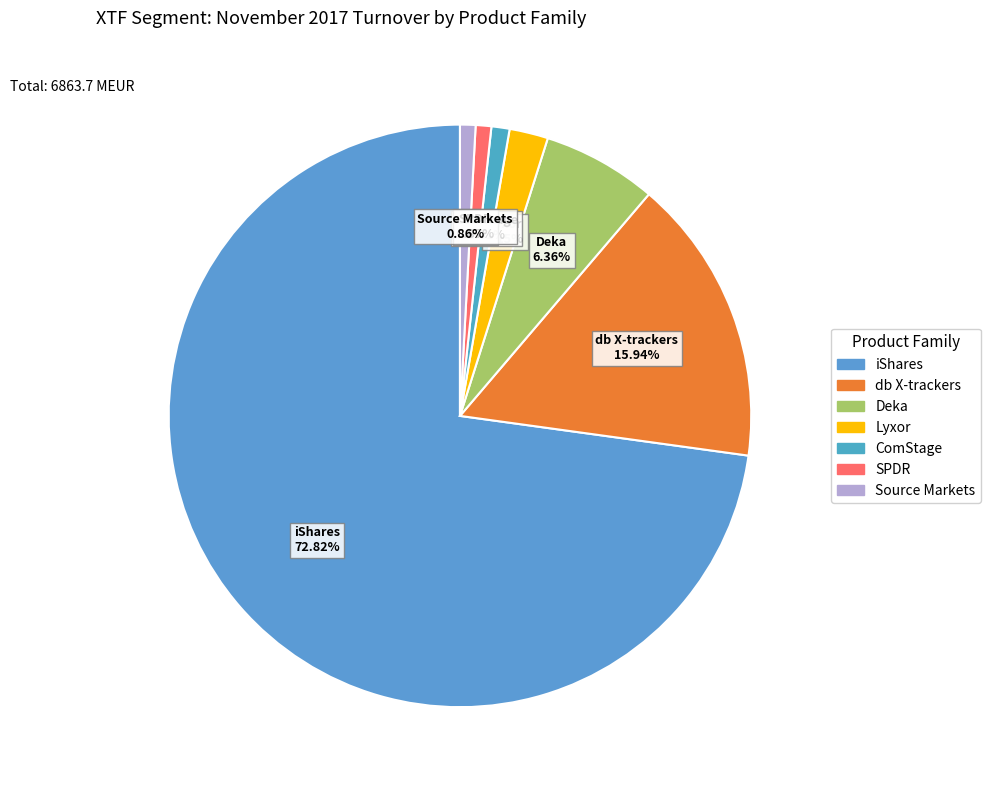

How many segments does this pie chart have?

7